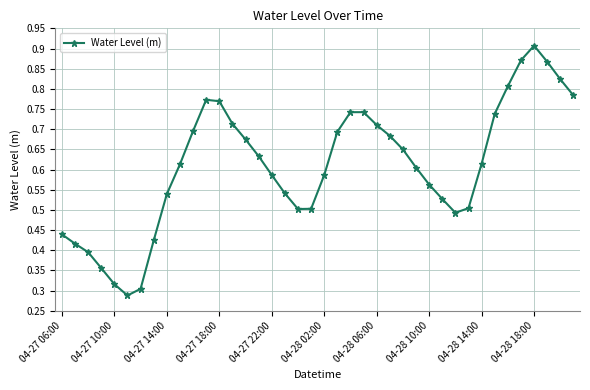

Count the values in the range 0 to 1.

40